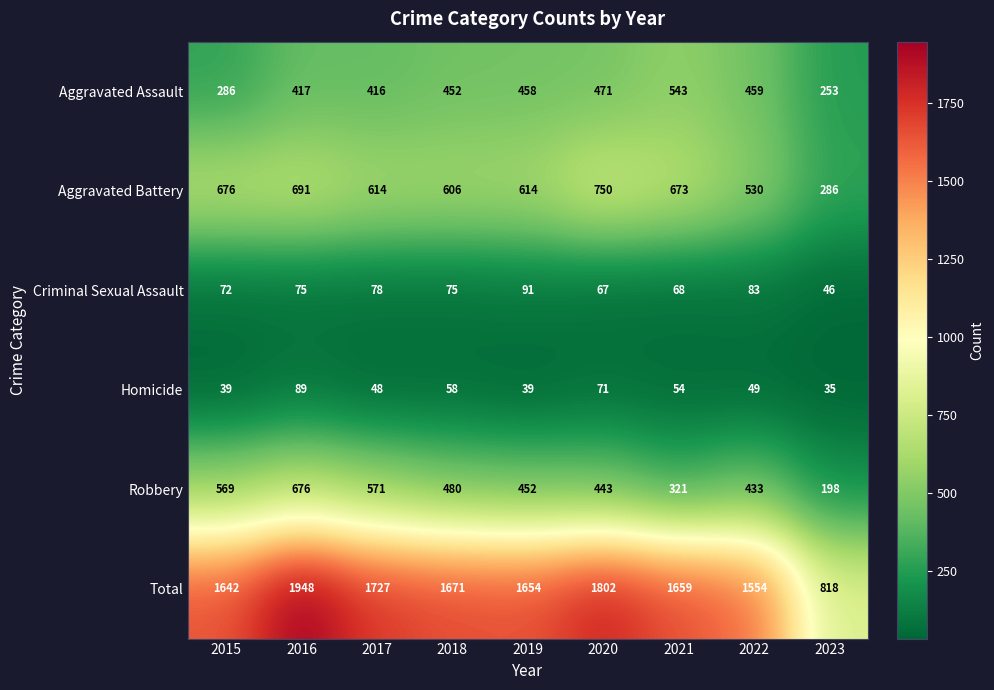

List the series in order of their peak value, highest first.

Total, Aggravated Battery, Robbery, Aggravated Assault, Criminal Sexual Assault, Homicide